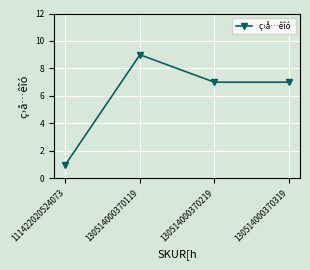

Reading left to right, transcribe all the data shown in this chart.

111422020524073=1	130514000370119=9	130514000370219=7	130514000370319=7